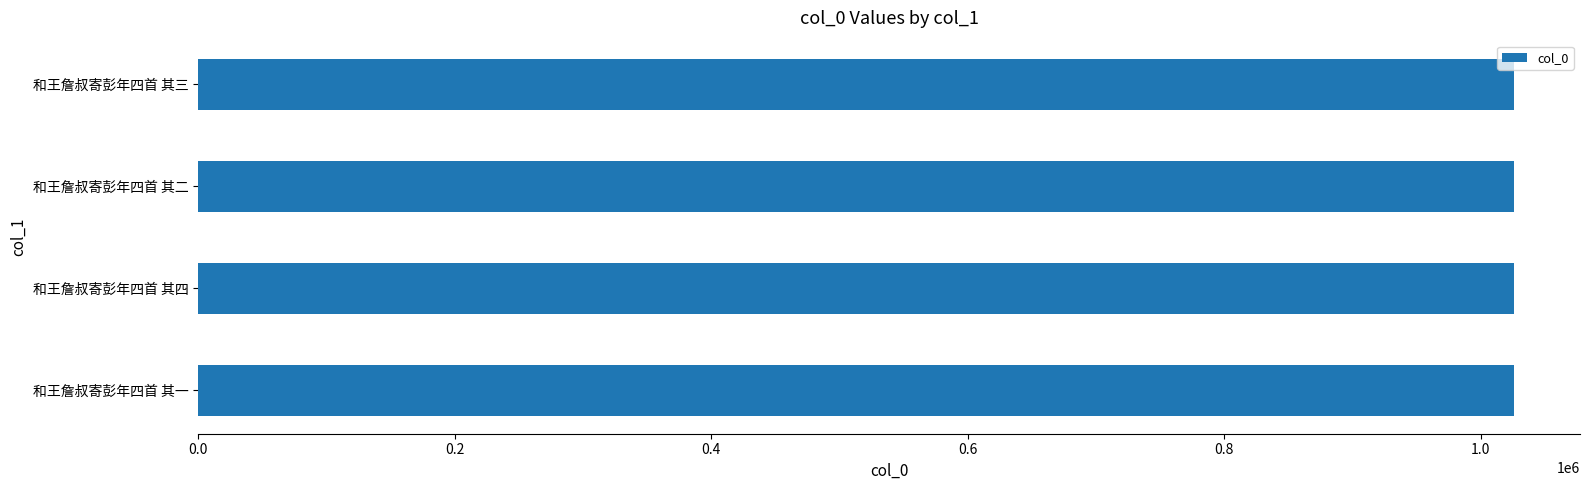

Is it true that the value at 和王詹叔寄彭年四首 其四 is 1026171?

True